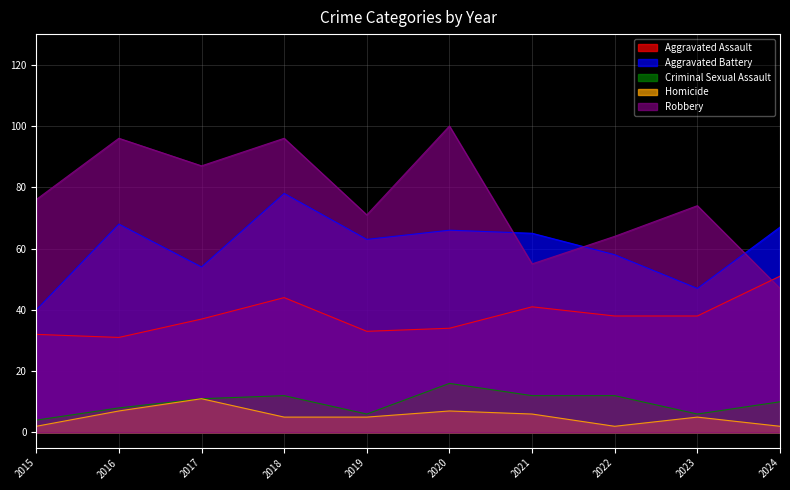

At which label does Homicide first exceed 5?

2016